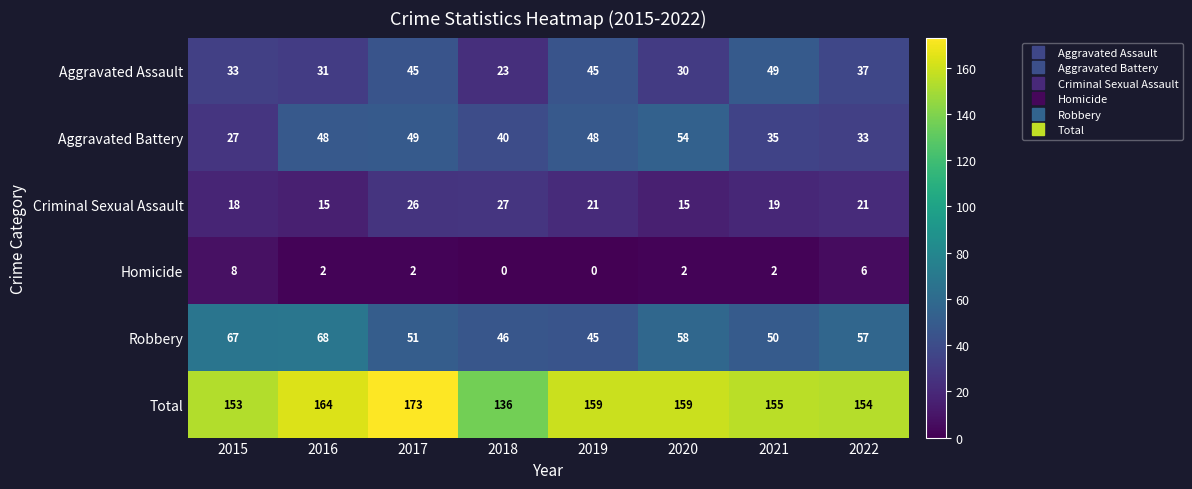

At which category does the chart reach its peak across all series?

2017